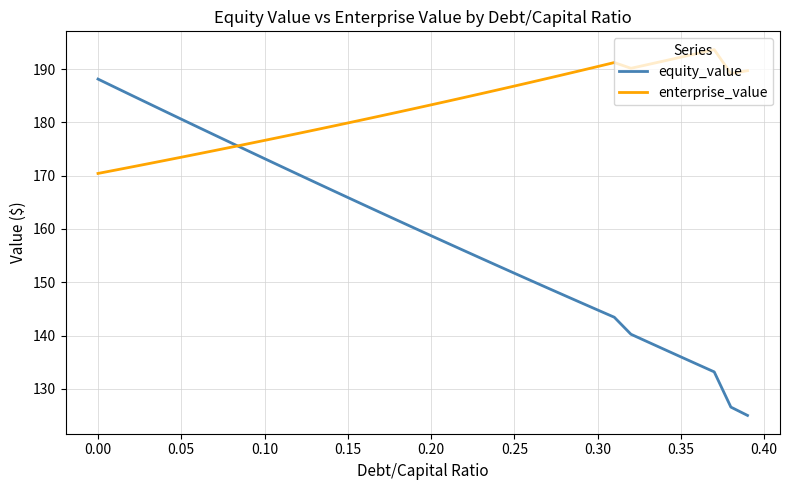

Which series has the largest range (max minus min)?

equity_value